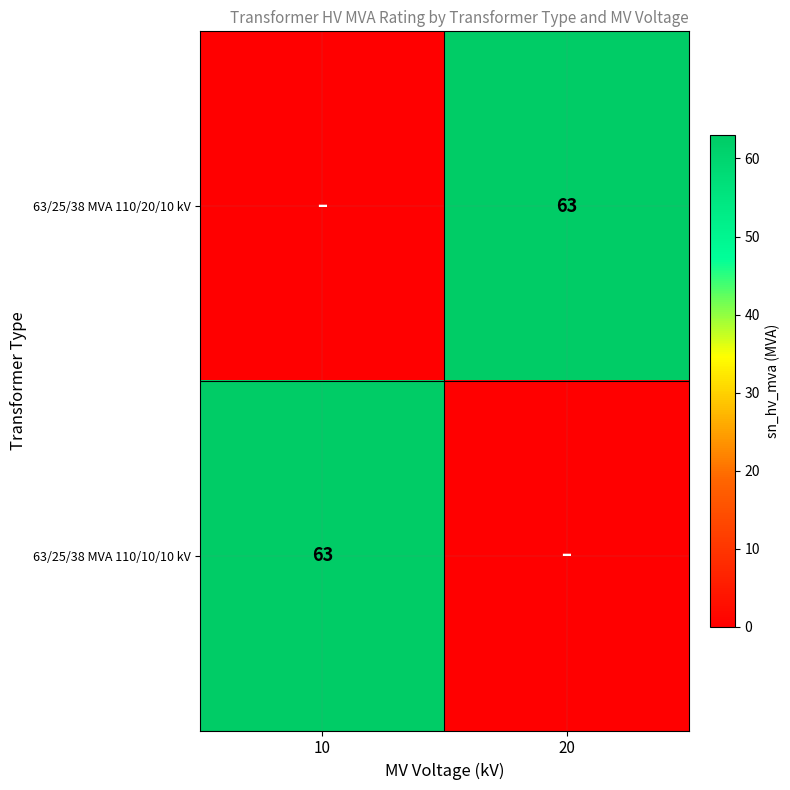

The 63/25/38 MVA 110/20/10 kV series shows 63 at 20. True or false?

True